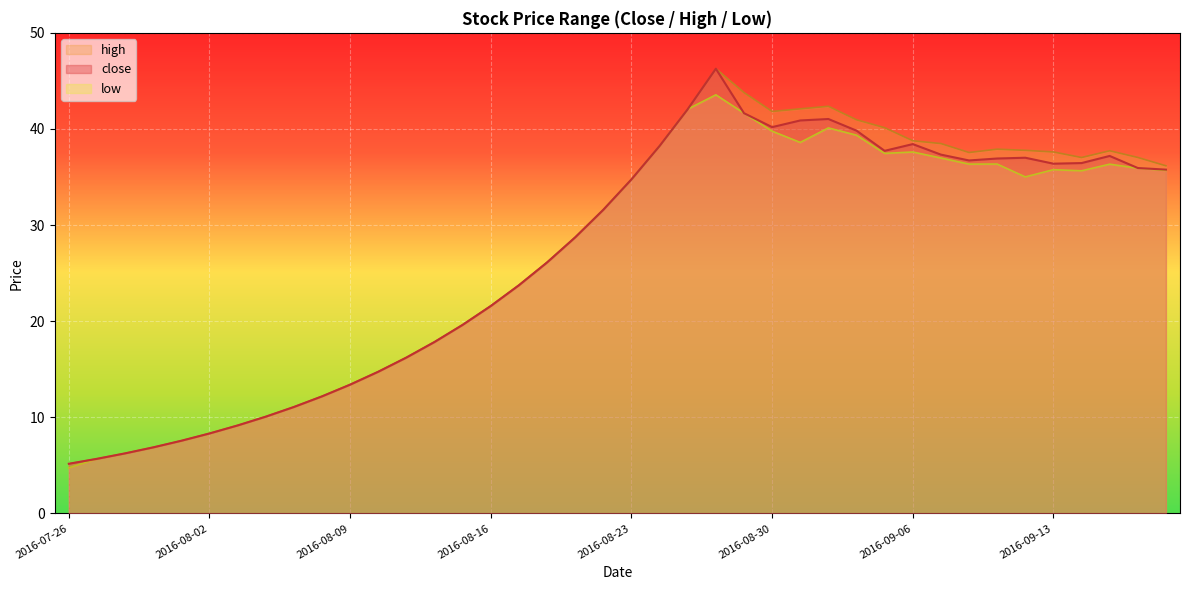

Which category has the lowest value across all series?

2016-07-26